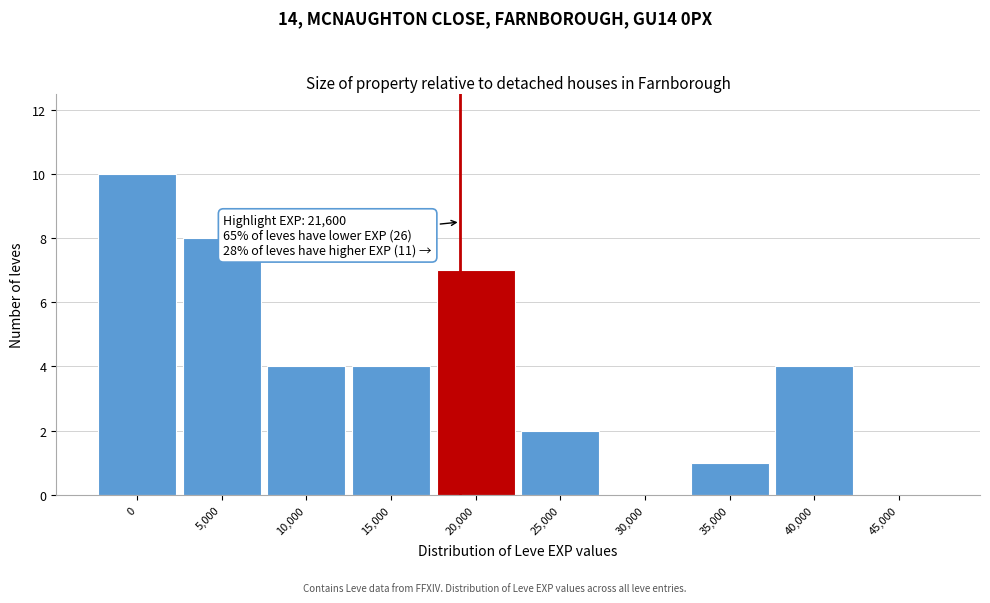

Reading left to right, extract all data points from this chart.

0=10	5,000=8	10,000=4	15,000=4	20,000=7	25,000=2	30,000=0	35,000=1	40,000=4	45,000=0